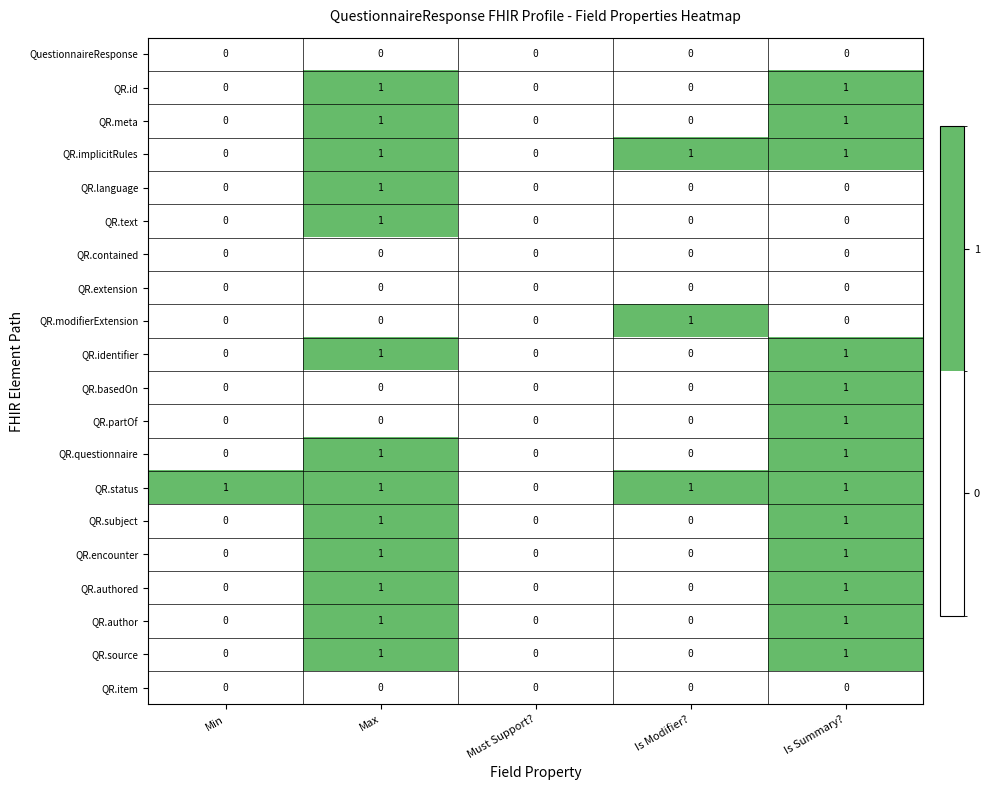

Which series has the largest total across all categories?

QR.status